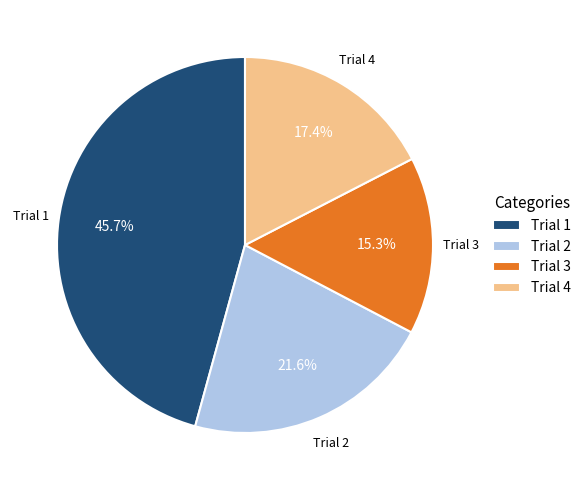

What is the smallest slice in the pie chart?

Trial 3